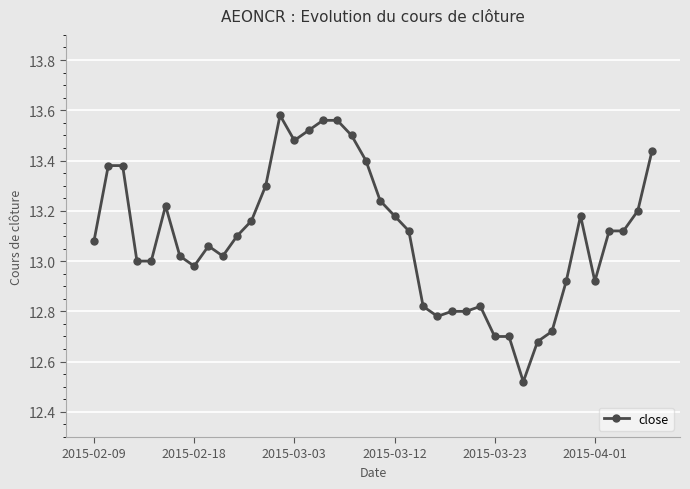

True or false: the data has more than 1 interior local peaks.

True